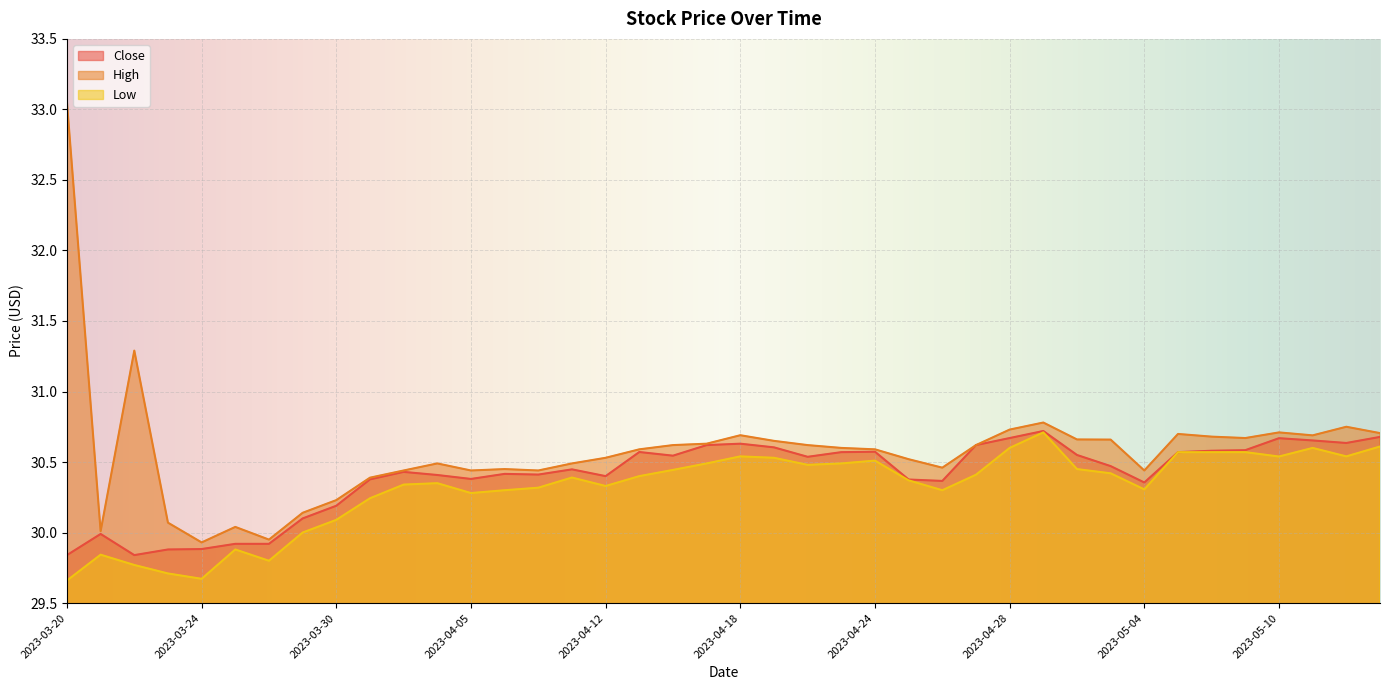

Rank the series at 2023-05-04 from lowest to highest value.

Low, Close, High